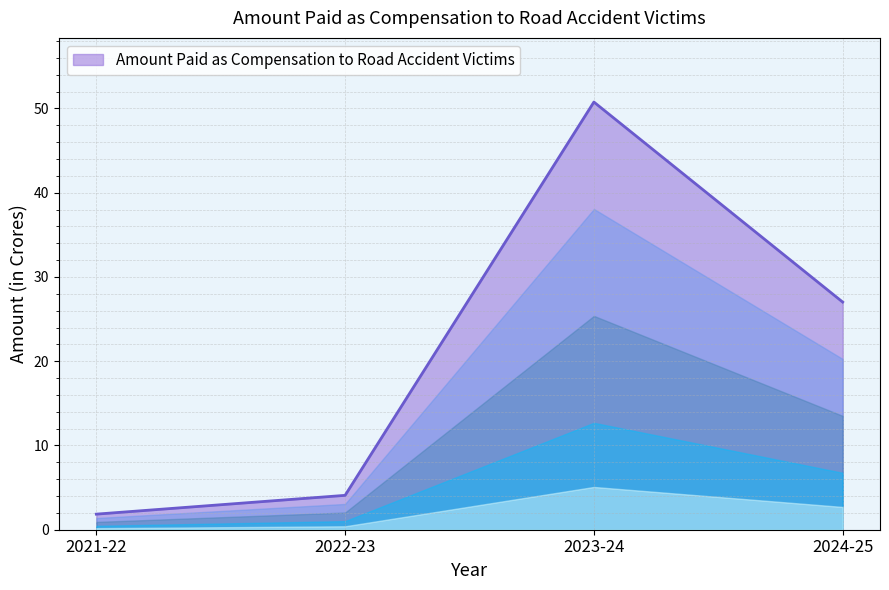

The chart shows a value of 50.8 at 2023-24. True or false?

True